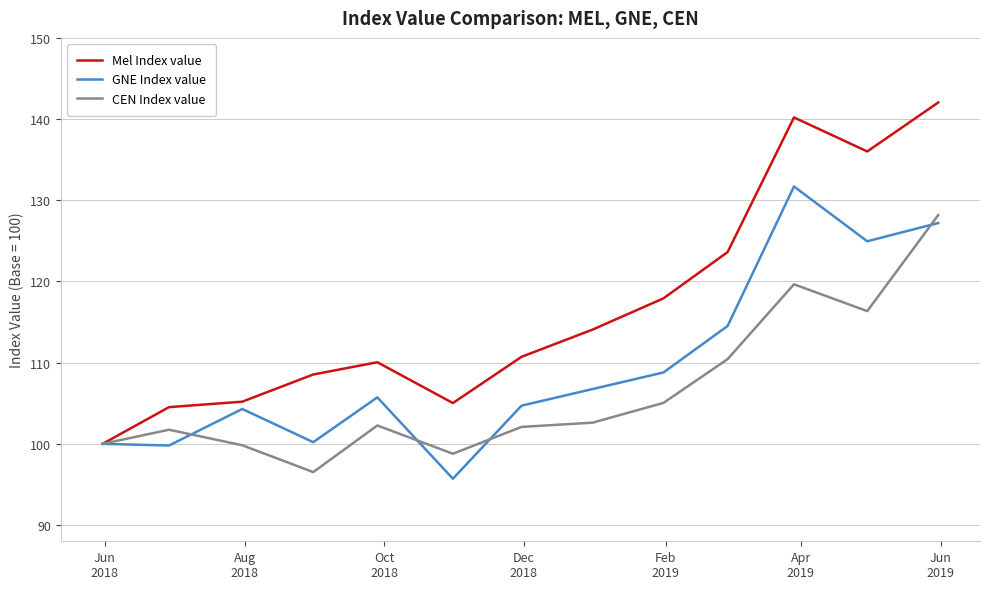

What is the minimum value shown in the chart?

95.7